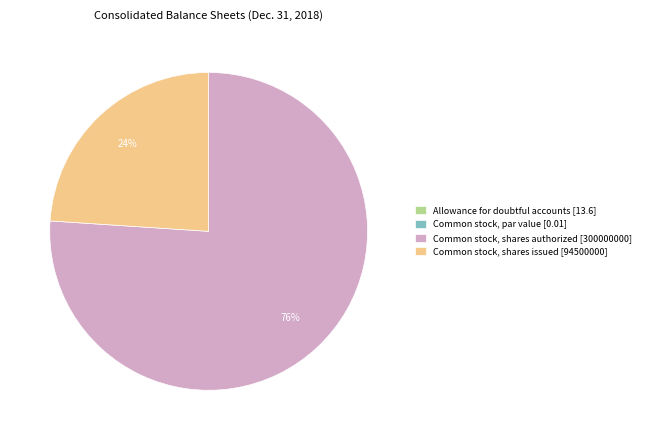

The Common stock, shares authorized [300000000] slice represents 76% of the pie. True or false?

True